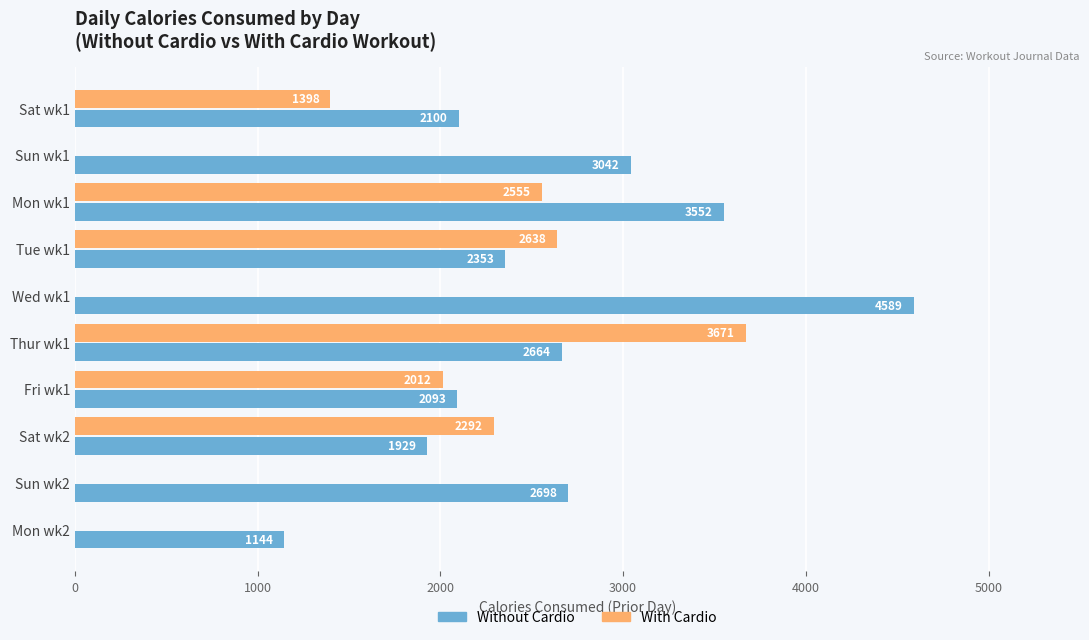

What is the value of the Without Cardio bar at the 8th from the left?

1929.1